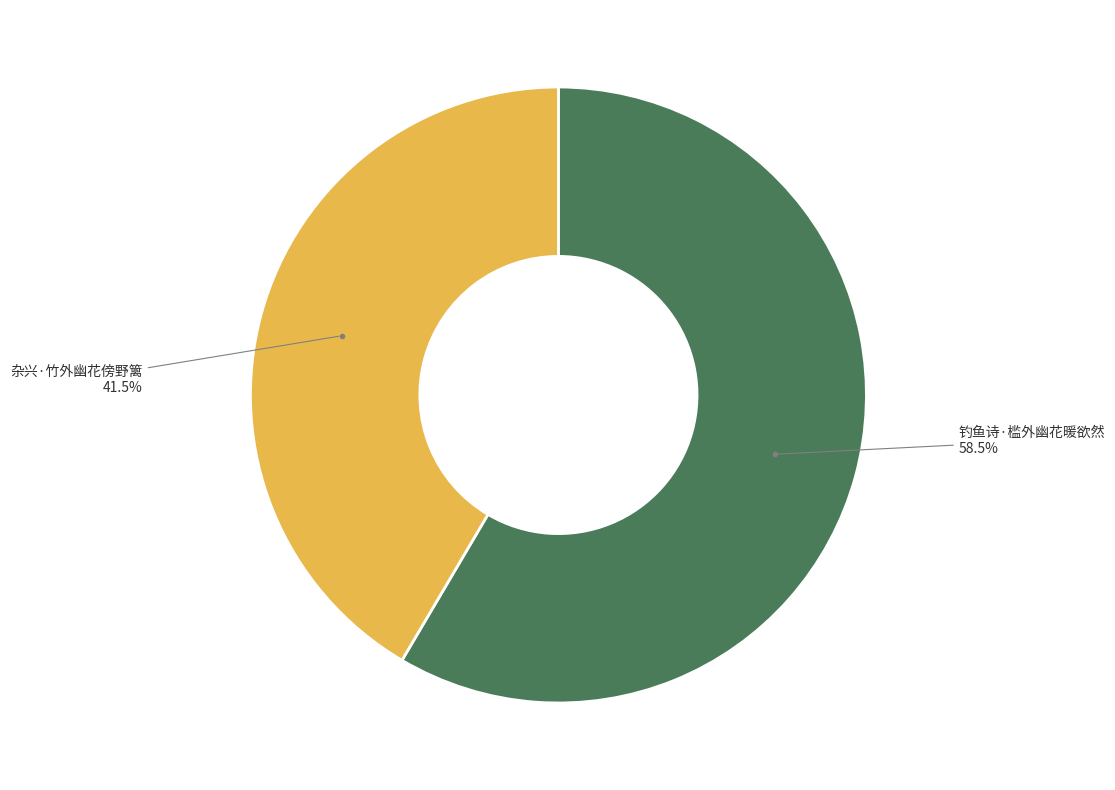

Which slice represents more than half of the pie?

钓鱼诗·槛外幽花暖欲然